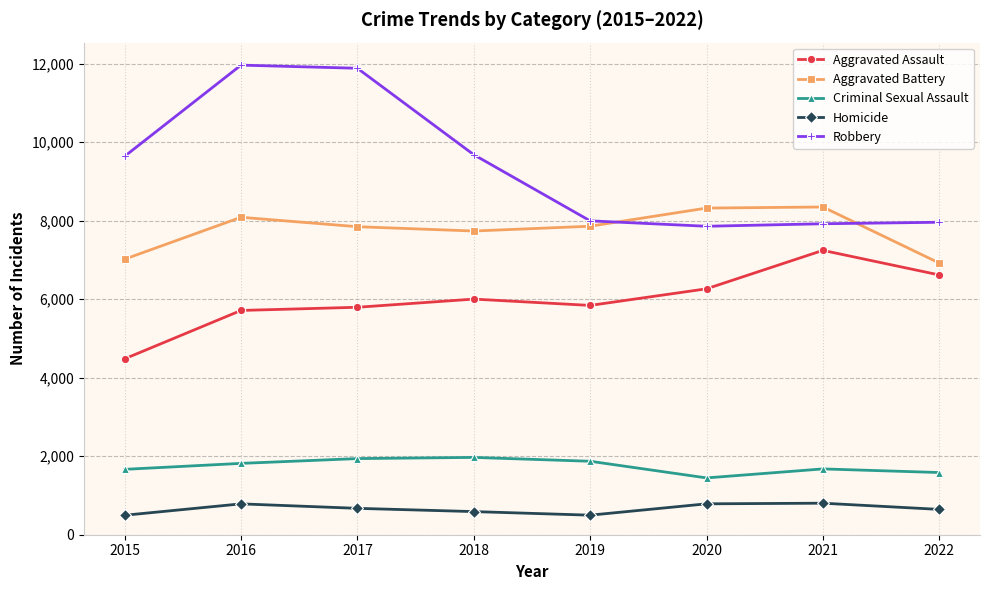

The Aggravated Assault series shows 5793 at 2017. True or false?

True